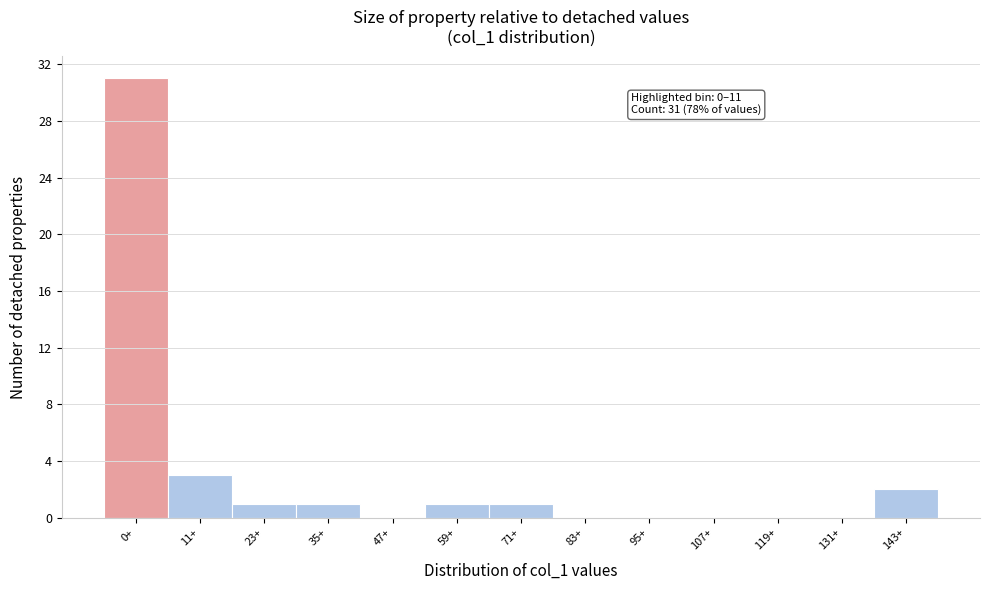

Reading left to right, list all the values displayed in this chart.

0+=31	11+=3	23+=1	35+=1	47+=0	59+=1	71+=1	83+=0	95+=0	107+=0	119+=0	131+=0	143+=2